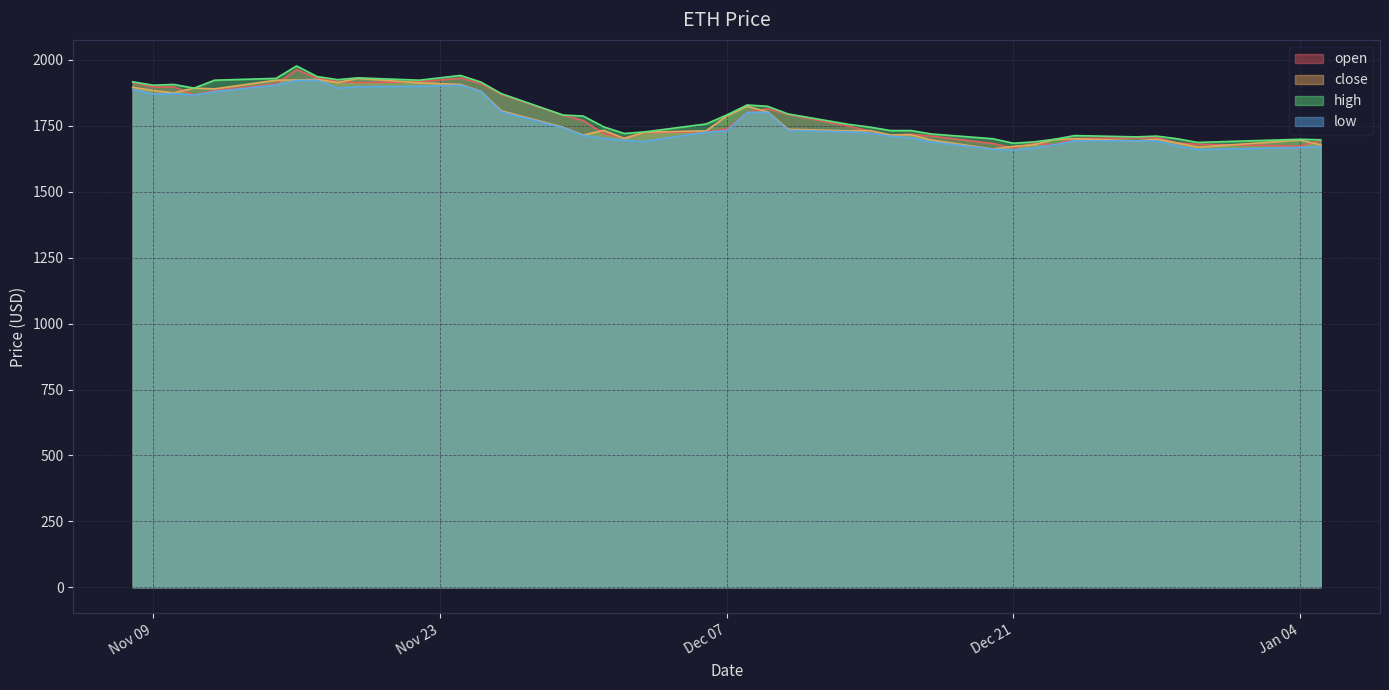

How many values in the close series are below 1733?

20